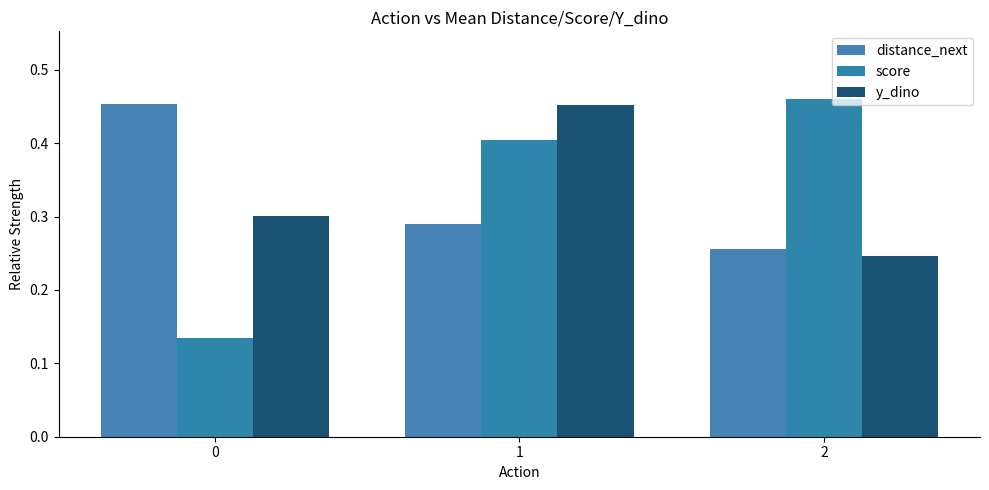

Which series changed the most between 0 and 2?

score